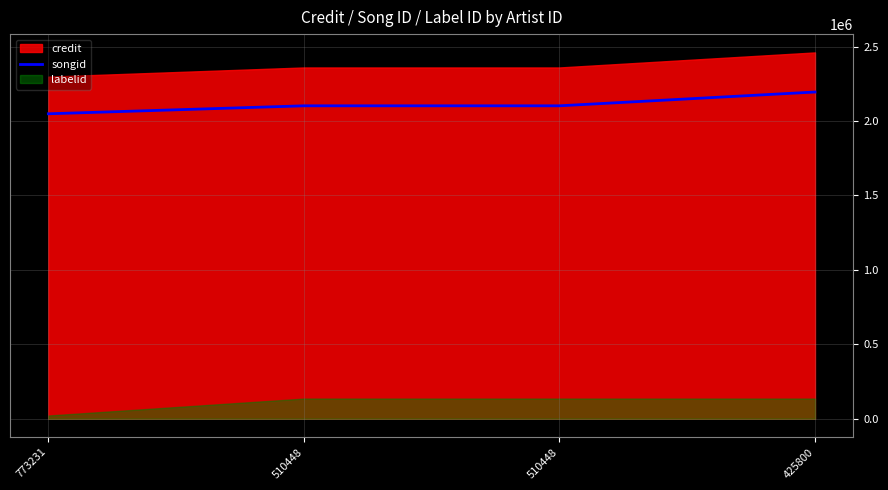

At which label does the data first exceed 2101995?

425800